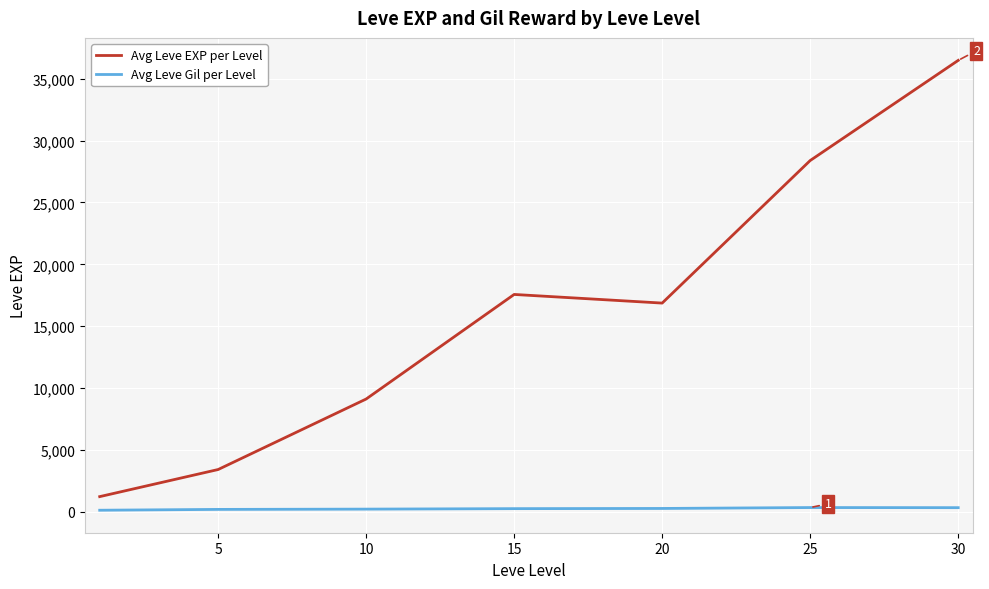

Which series has the largest range (max minus min)?

Avg Leve EXP per Level